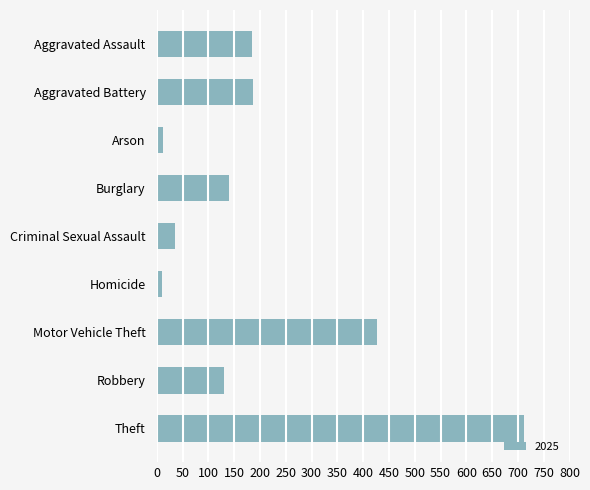

How many bars are there in total?

9